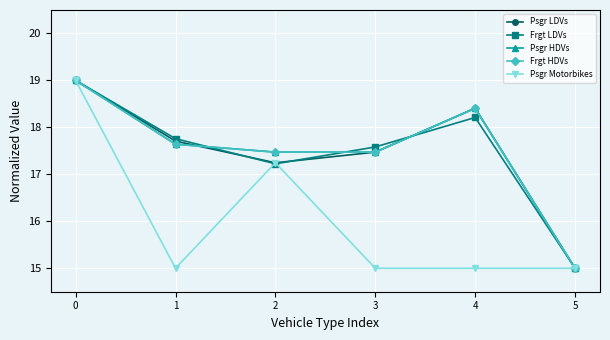

What is the sum of the Frgt LDVs values at 5 and 3?

32.6